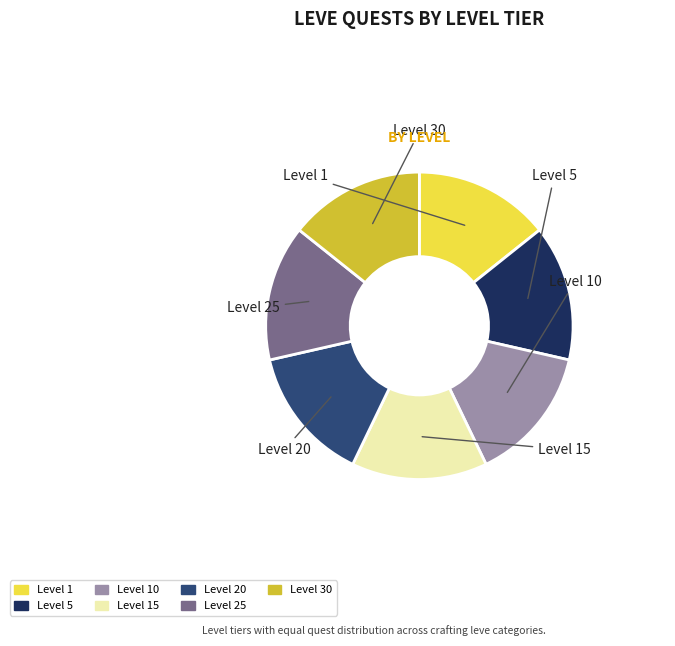

Between Level 30 and Level 5, which is larger?

Level 30